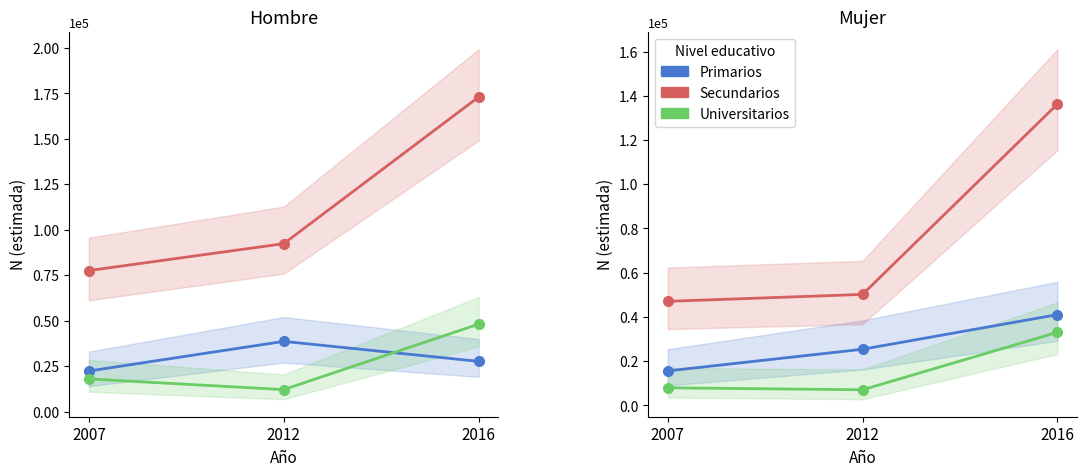

Which category has the lowest value in the Universitarios series?

2012